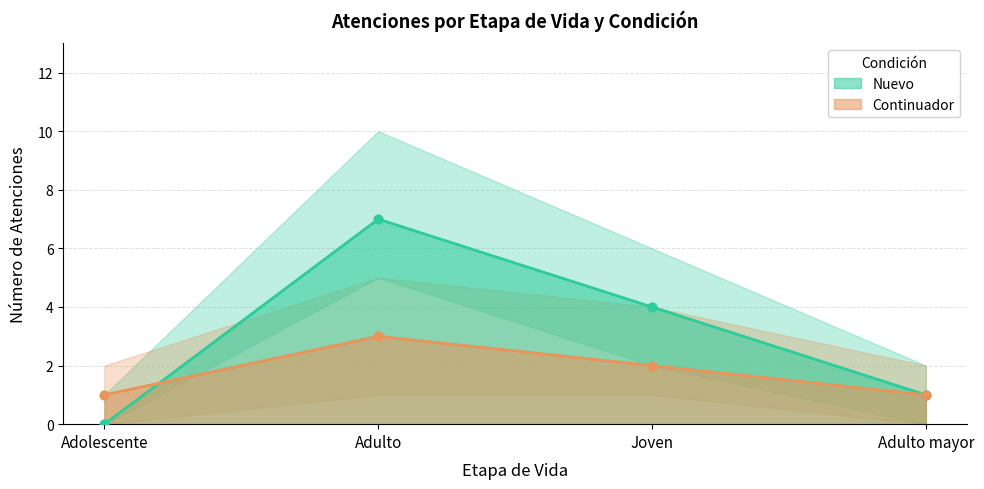

What is the total value across all series at Adolescente?

1